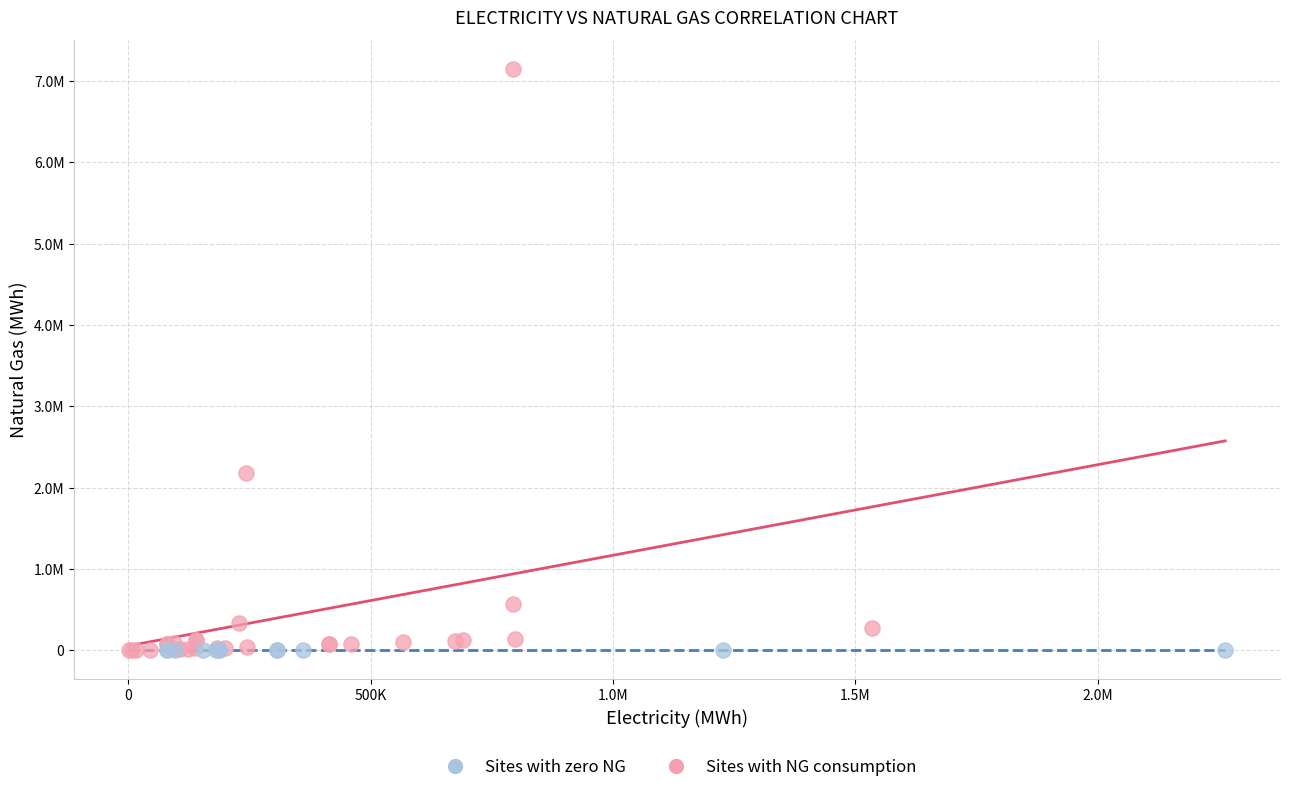

What are all the series names shown in the legend?

Sites with zero NG, Sites with NG consumption